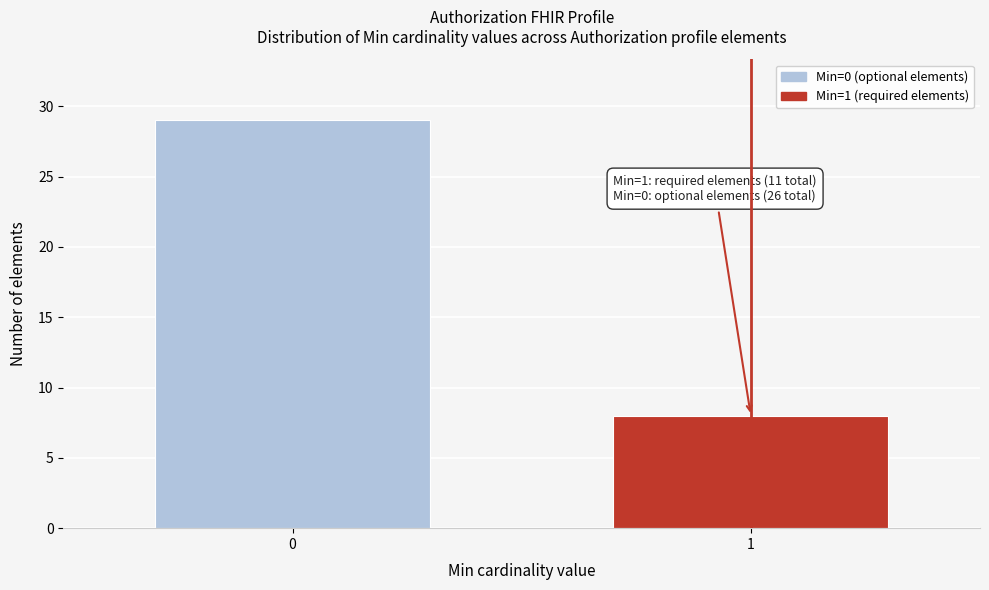

Reading right to left, what are all the values shown in this chart?

8	29